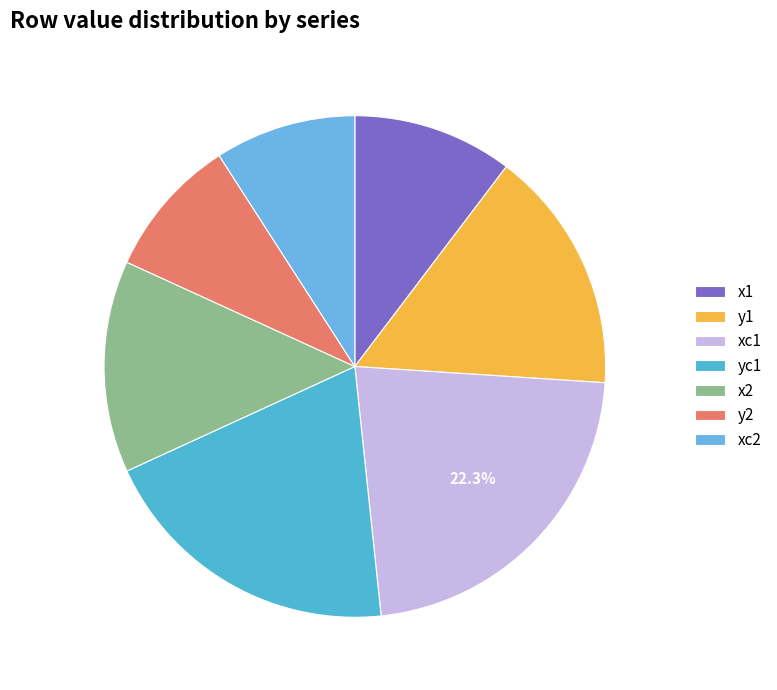

Count the number of slices in the pie.

7